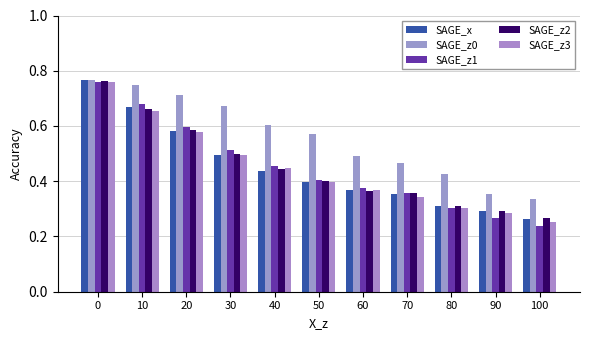

Is the value of SAGE_z3 at 0 greater than the value of SAGE_z0 at 90?

Yes